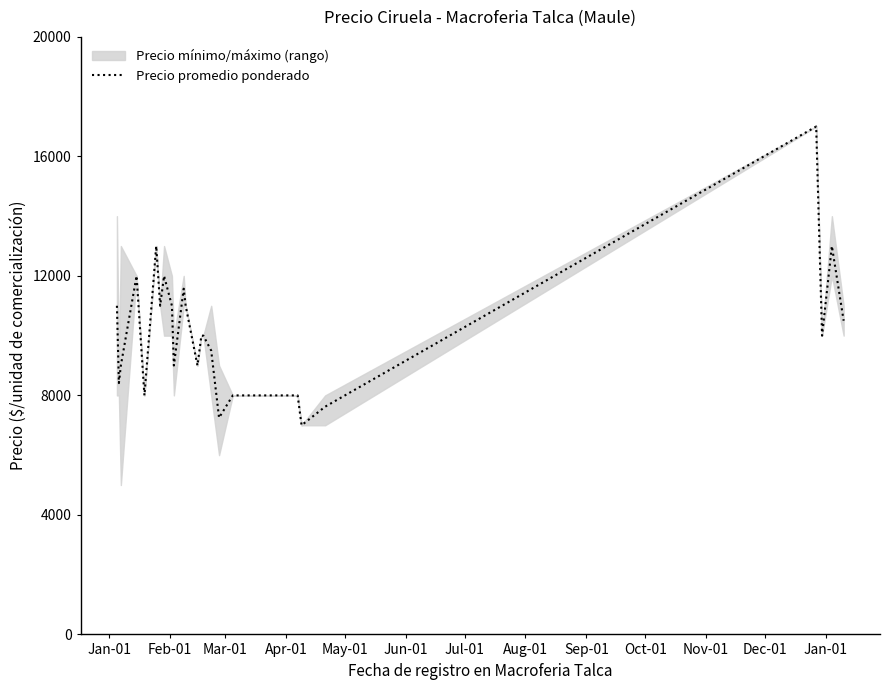

What is the maximum value for Precio promedio ponderado?

17000